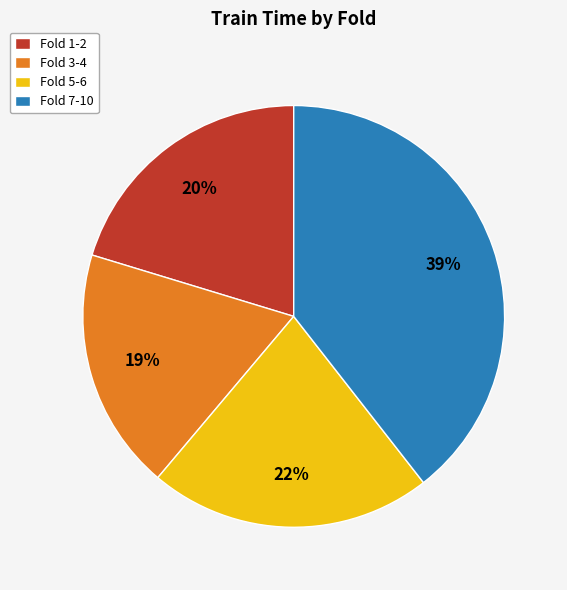

Combined, do Fold 3-4 and Fold 1-2 account for over 50%?

No